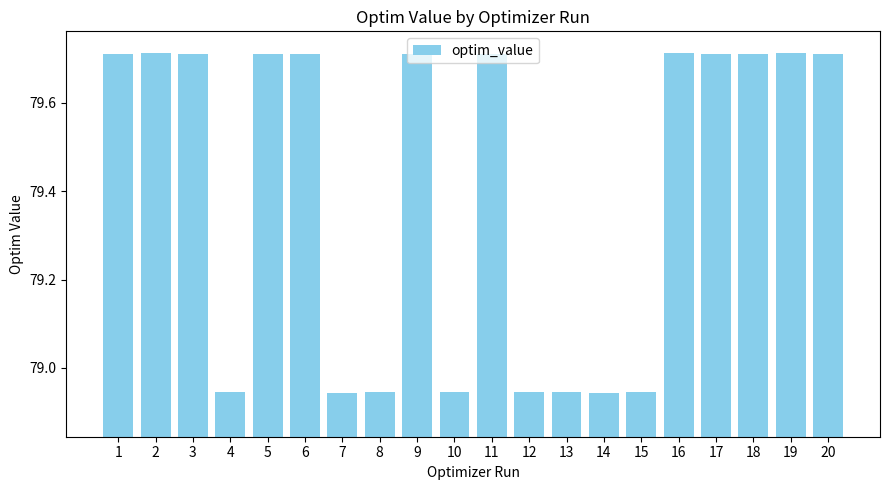

What is the change in value from 5 to 8?

-0.8